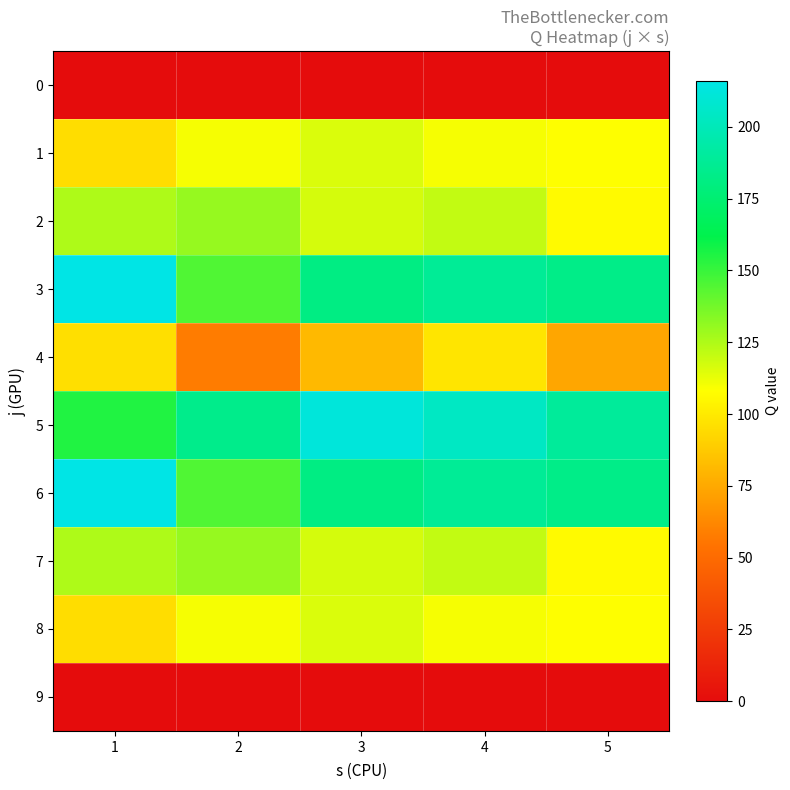

Reading right to left, transcribe all the data shown in this chart.

0: 5=0	4=0	3=0	2=0	1=0
1: 5=108	4=110	3=116	2=110	1=95
2: 5=106	4=121	3=117	2=130	1=125
3: 5=183	4=188	3=181	2=145	1=216
4: 5=74	4=98	3=81	2=58	1=96
5: 5=189	4=204	3=212	2=184	1=155
6: 5=183	4=188	3=181	2=145	1=216
7: 5=106	4=121	3=117	2=130	1=125
8: 5=108	4=110	3=116	2=110	1=95
9: 5=0	4=0	3=0	2=0	1=0